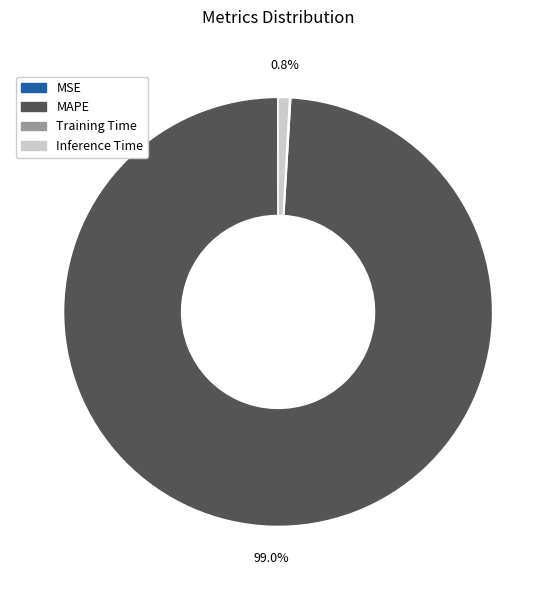

Which category has the biggest portion of the pie?

MAPE